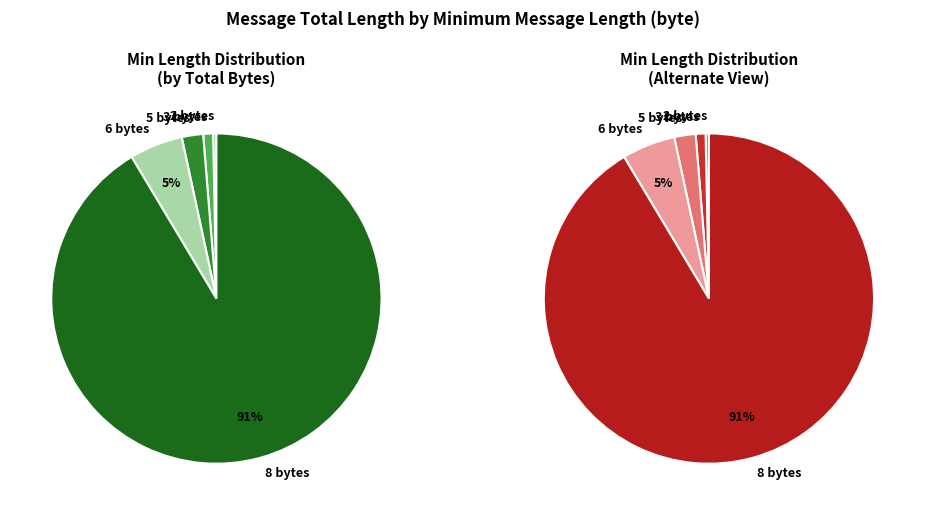

Approximately how many times larger is the value at Min Length 5 compared to Min Length 3?

2.2